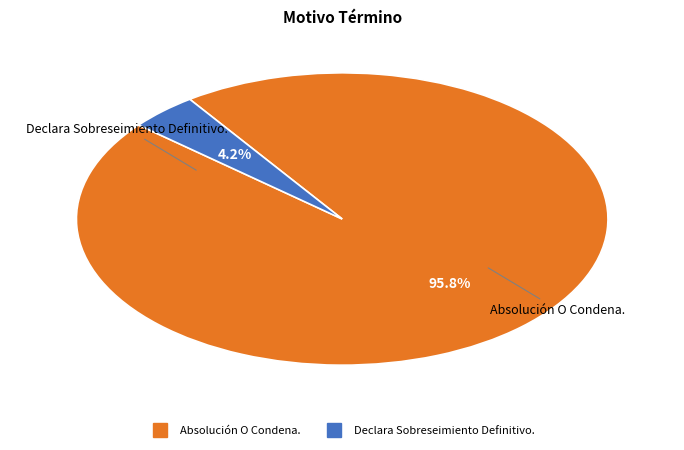

Between Declara Sobreseimiento Definitivo. and Absolución O Condena., which is larger?

Absolución O Condena.